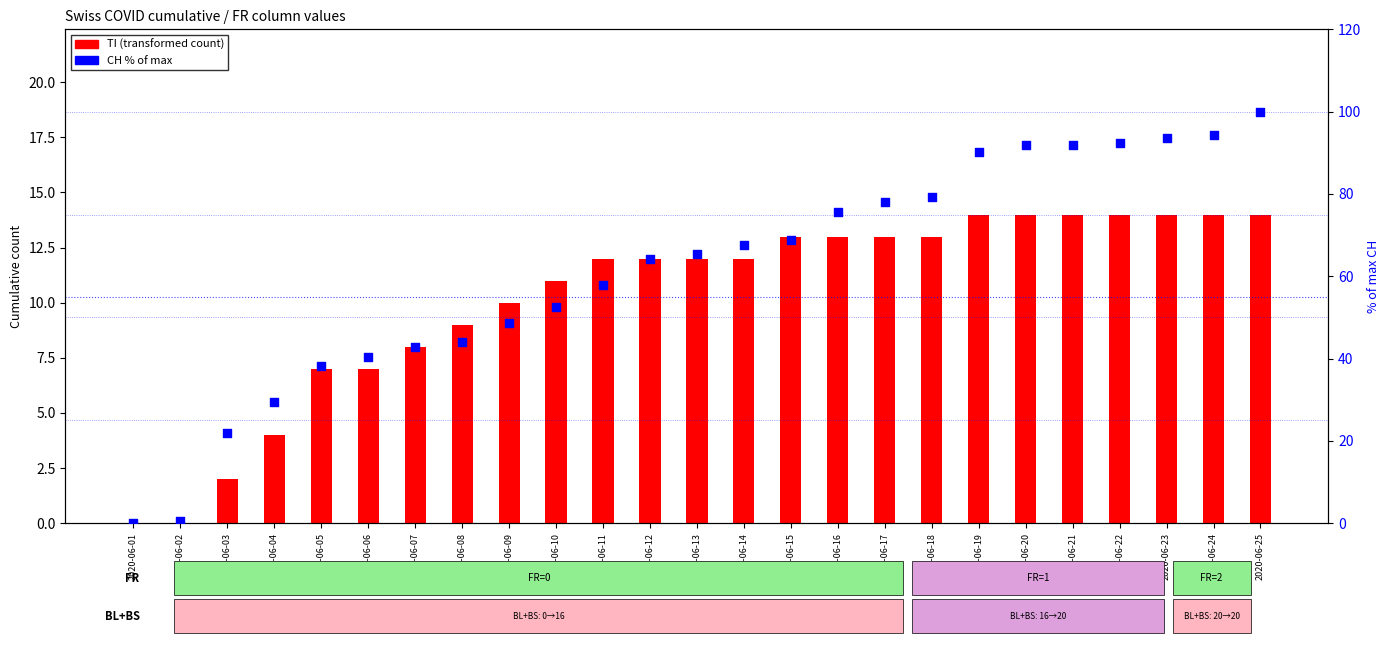

What is the total value across all series at 2020-06-21?

105.9